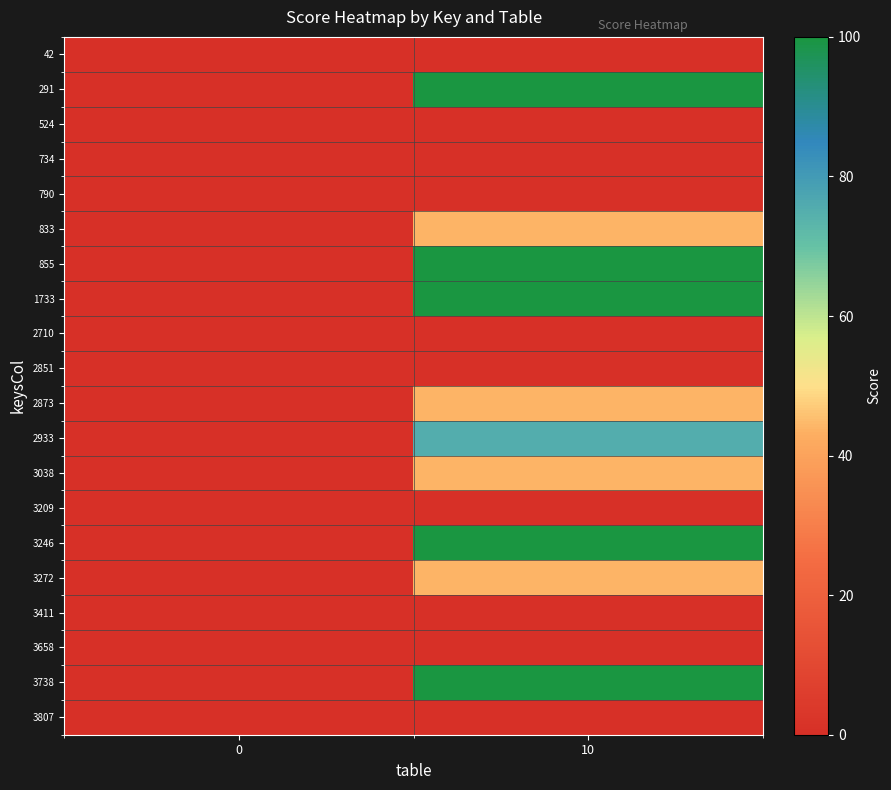

Reading right to left, list all the values displayed in this chart.

row_0: 10=0.0	0=0.0
row_1: 10=100.0	0=0.0
row_2: 10=0.0	0=0.0
row_3: 10=0.0	0=0.0
row_4: 10=0.0	0=0.0
row_5: 10=43.8	0=0.0
row_6: 10=100.0	0=0.0
row_7: 10=100.0	0=0.0
row_8: 10=0.0	0=0.0
row_9: 10=0.0	0=0.0
row_10: 10=43.8	0=0.0
row_11: 10=75.0	0=0.0
row_12: 10=43.8	0=0.0
row_13: 10=0.0	0=0.0
row_14: 10=100.0	0=0.0
row_15: 10=43.8	0=0.0
row_16: 10=0.0	0=0.0
row_17: 10=0.0	0=0.0
row_18: 10=100.0	0=0.0
row_19: 10=0.0	0=0.0